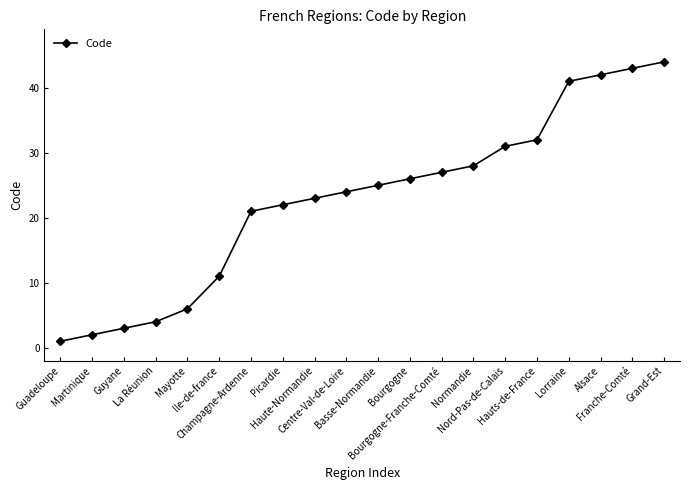

What value does the data have at Alsace, to the nearest 5?

40